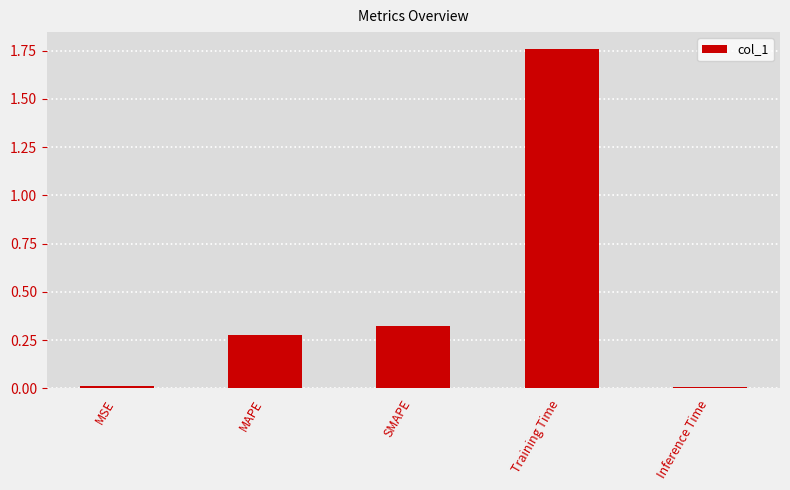

What is the average value?

0.5